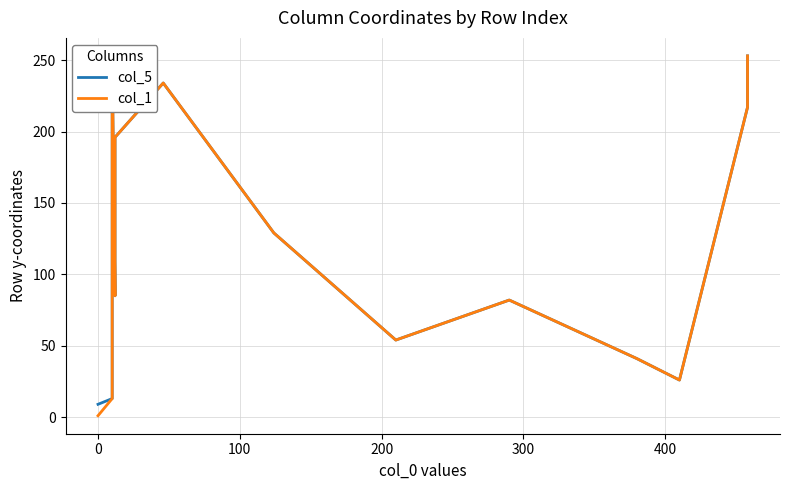

True or false: col_1 has a value of 210 at 13.

False